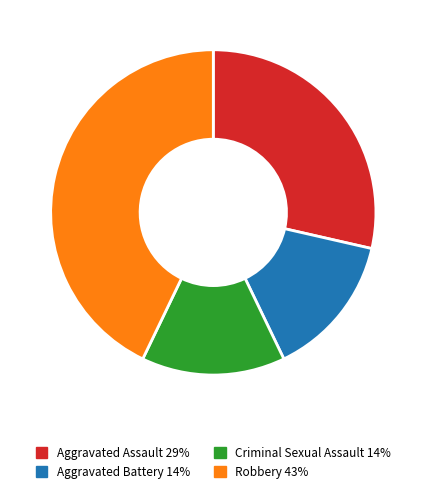

Which has a higher value, Aggravated Assault or Robbery?

Robbery